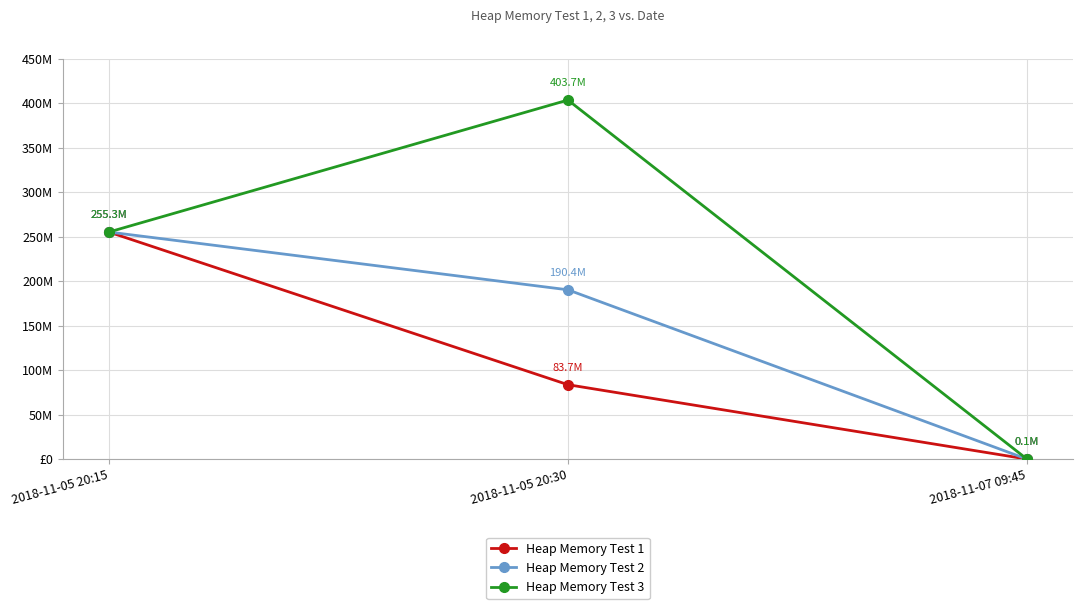

What are all the series names shown in the legend?

Heap Memory Test 1, Heap Memory Test 2, Heap Memory Test 3